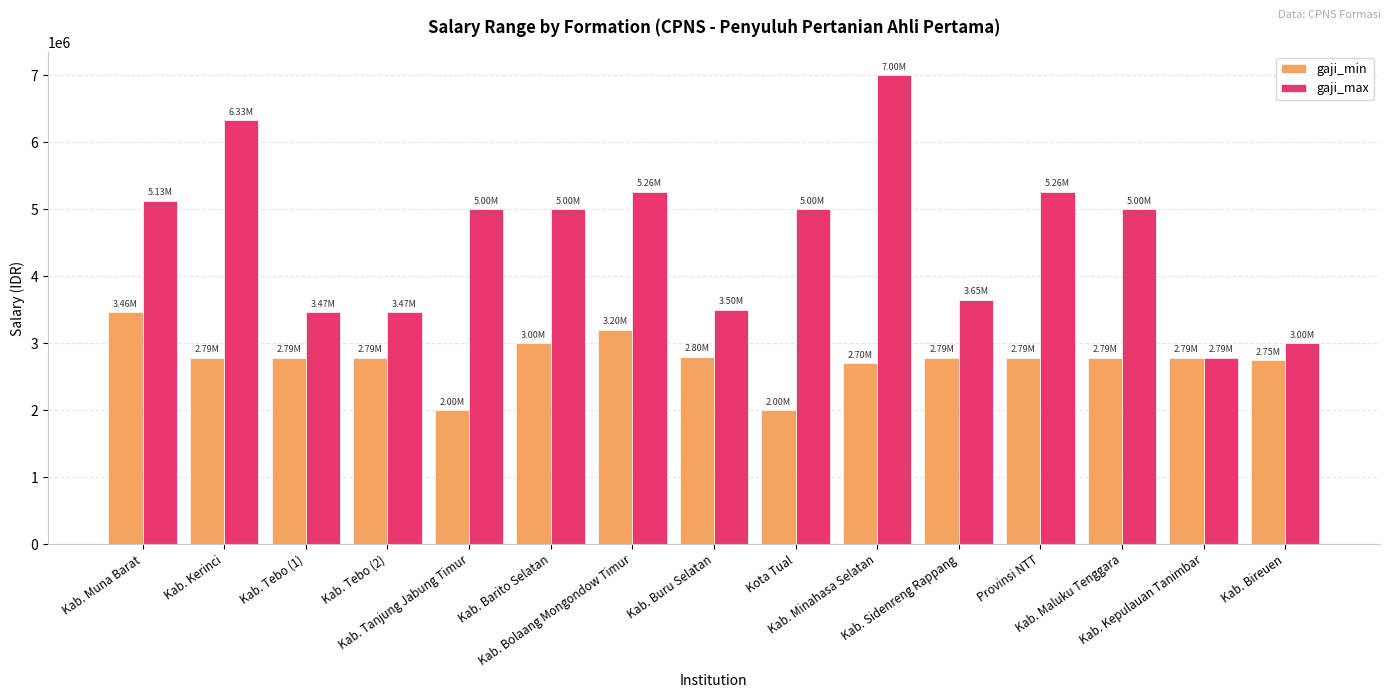

What is the total value across all series at Kab. Bireuen?

5750000